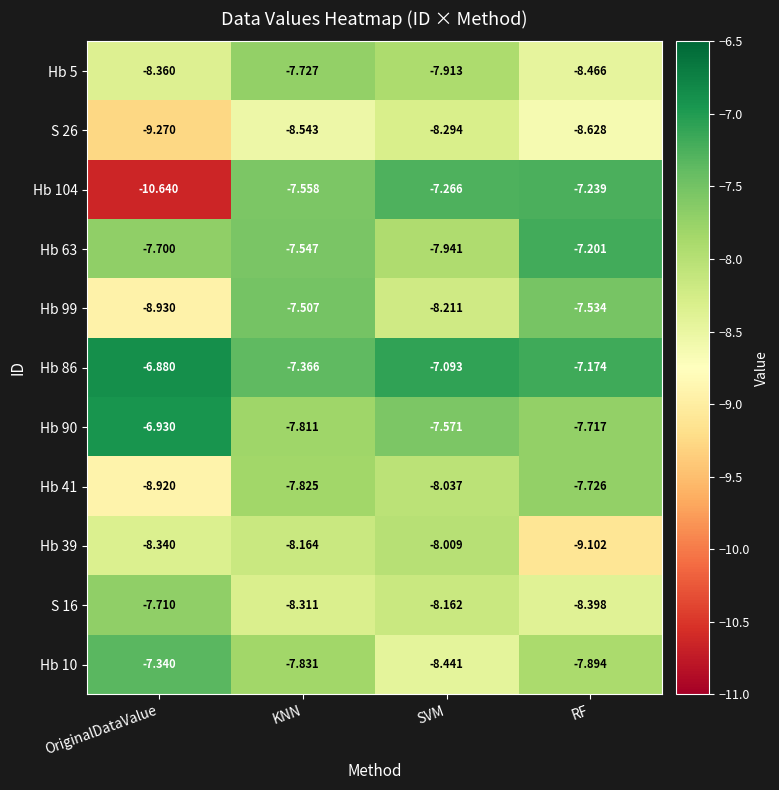

Rank the categories by Hb 5 value from lowest to highest.

RF, OriginalDataValue, SVM, KNN